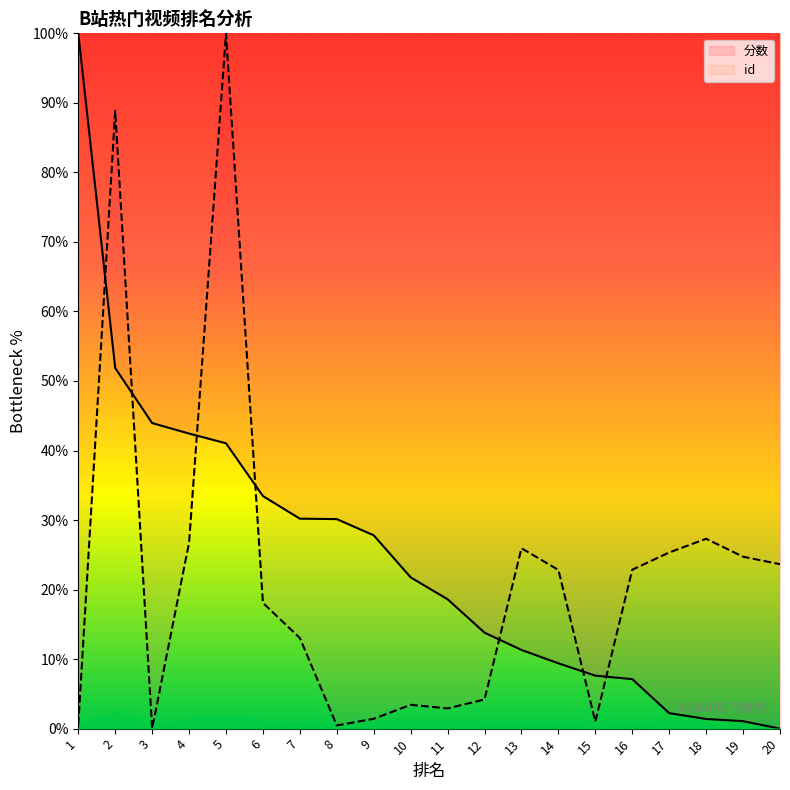

Reading left to right, extract all data points from this chart.

分数: 1=100.0	2=51.9	3=43.9	4=42.4	5=41.0	6=33.4	7=30.2	8=30.1	9=27.8	10=21.8	11=18.6	12=13.8	13=11.3	14=9.4	15=7.6	16=7.1	17=2.2	18=1.4	19=1.1	20=0.0
id: 1=0.6	2=88.9	3=0.0	4=26.8	5=100.0	6=18.1	7=13.0	8=0.5	9=1.4	10=3.4	11=2.9	12=4.2	13=25.9	14=22.8	15=1.0	16=22.9	17=25.3	18=27.3	19=24.7	20=23.7